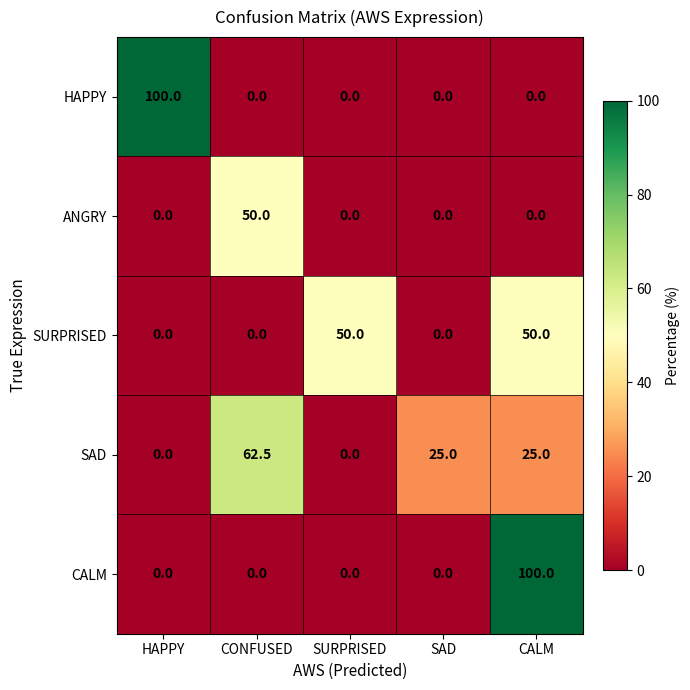

The CALM series shows 0.0 at CONFUSED. True or false?

True